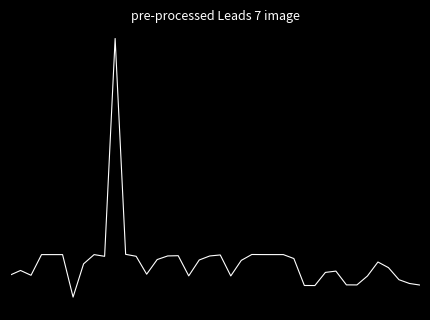

Which category has the lowest value across all series?

6